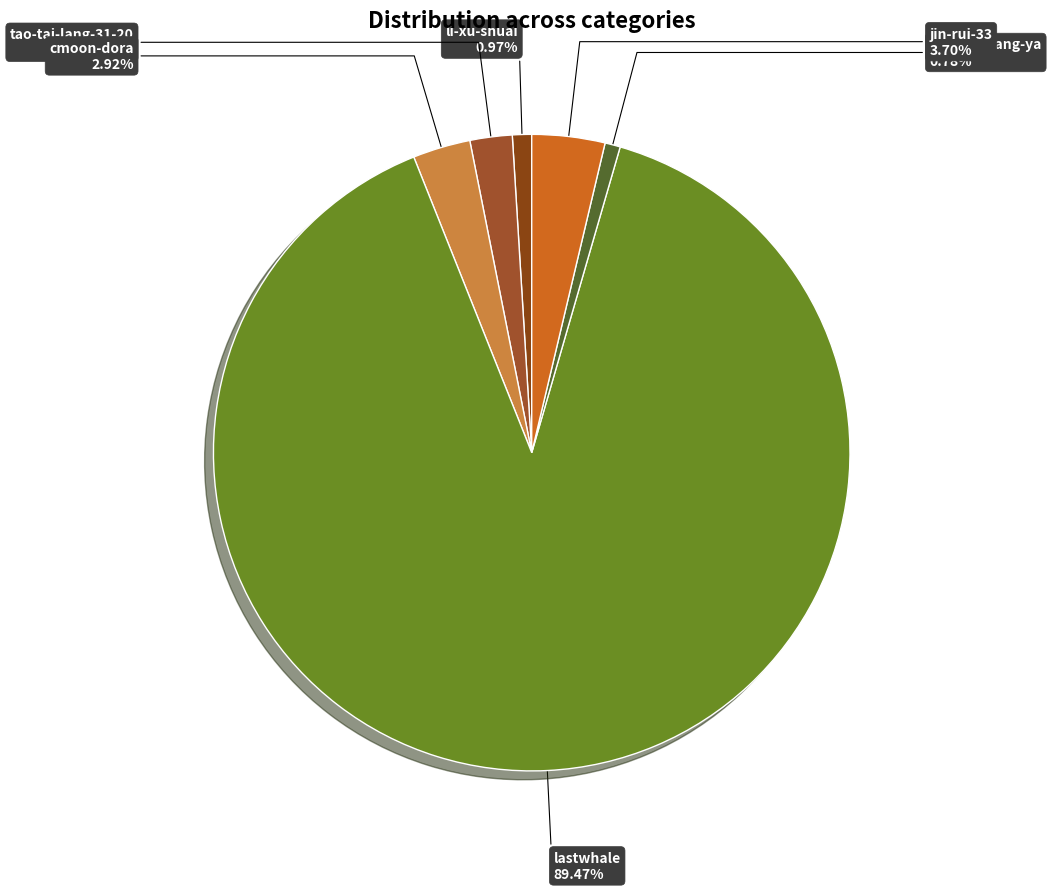

Between lastwhale and yue-guo-lang-ya, which is larger?

lastwhale